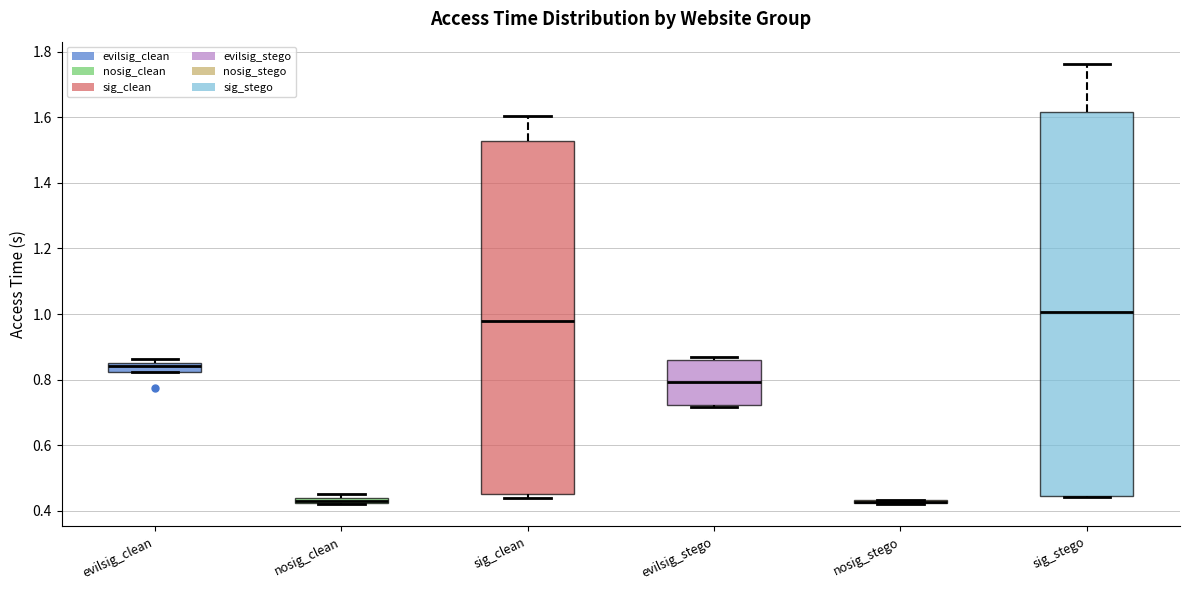

Which box is the tallest, from its lower edge to its upper edge?

sig_stego